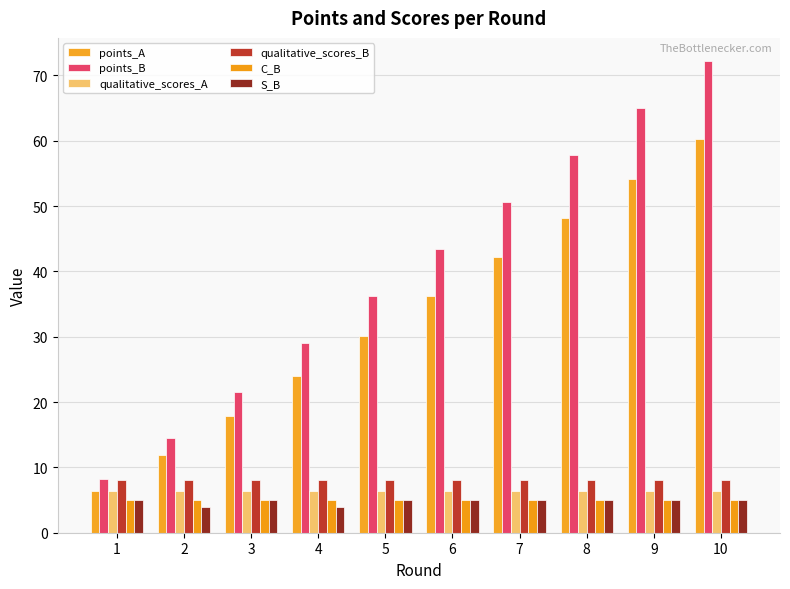

List the series in order of their peak value, highest first.

points_B, points_A, qualitative_scores_B, qualitative_scores_A, C_B, S_B